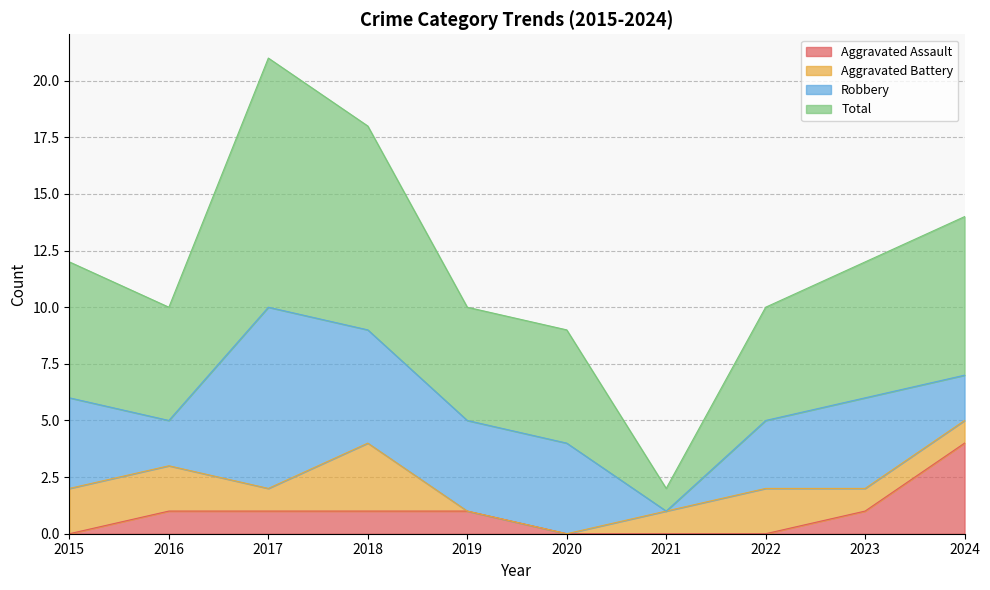

True or false: Aggravated Assault has a value of 0 at 2022.

True